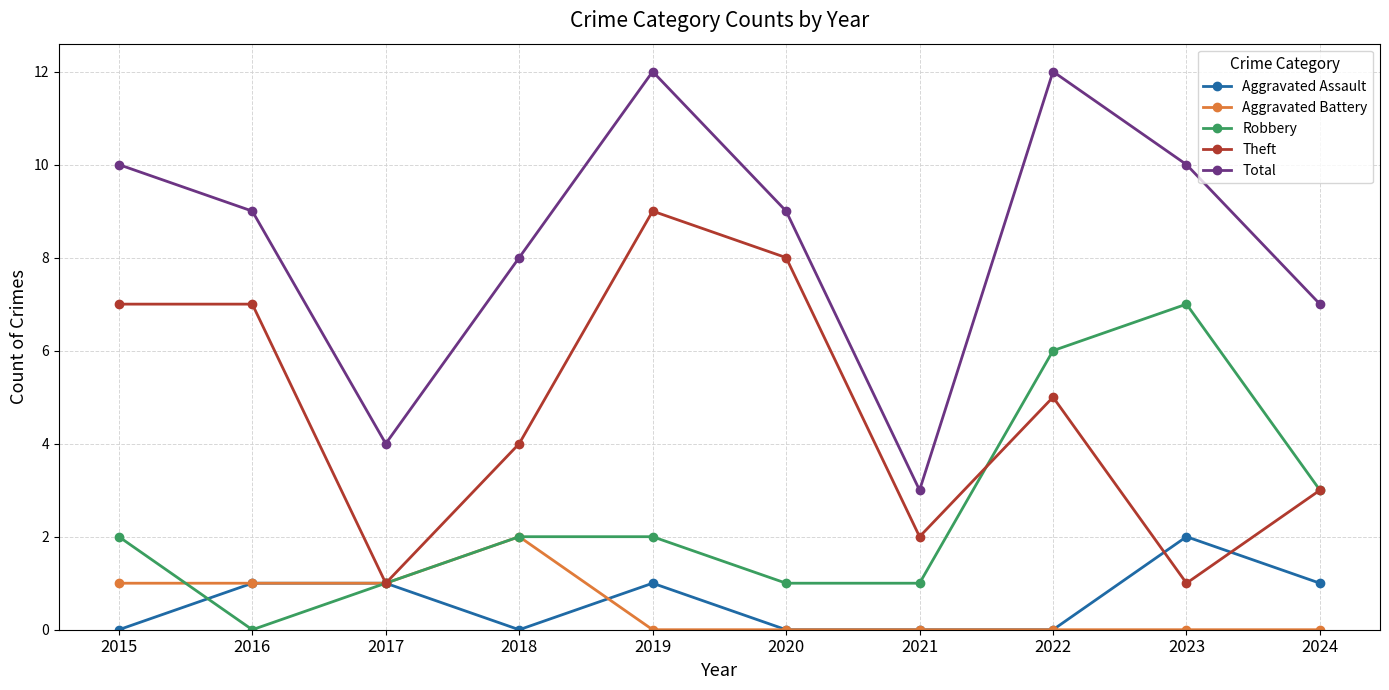

True or false: Robbery and Total cross at least once.

False